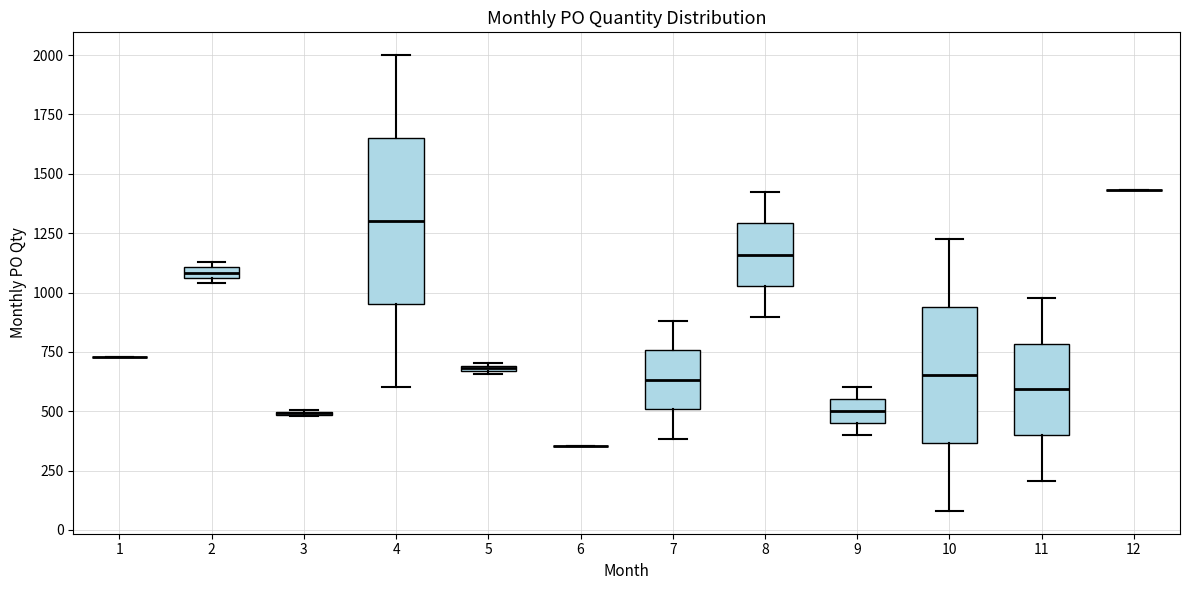

Comparing the boxes themselves (not the whiskers), which one is the tallest?

4